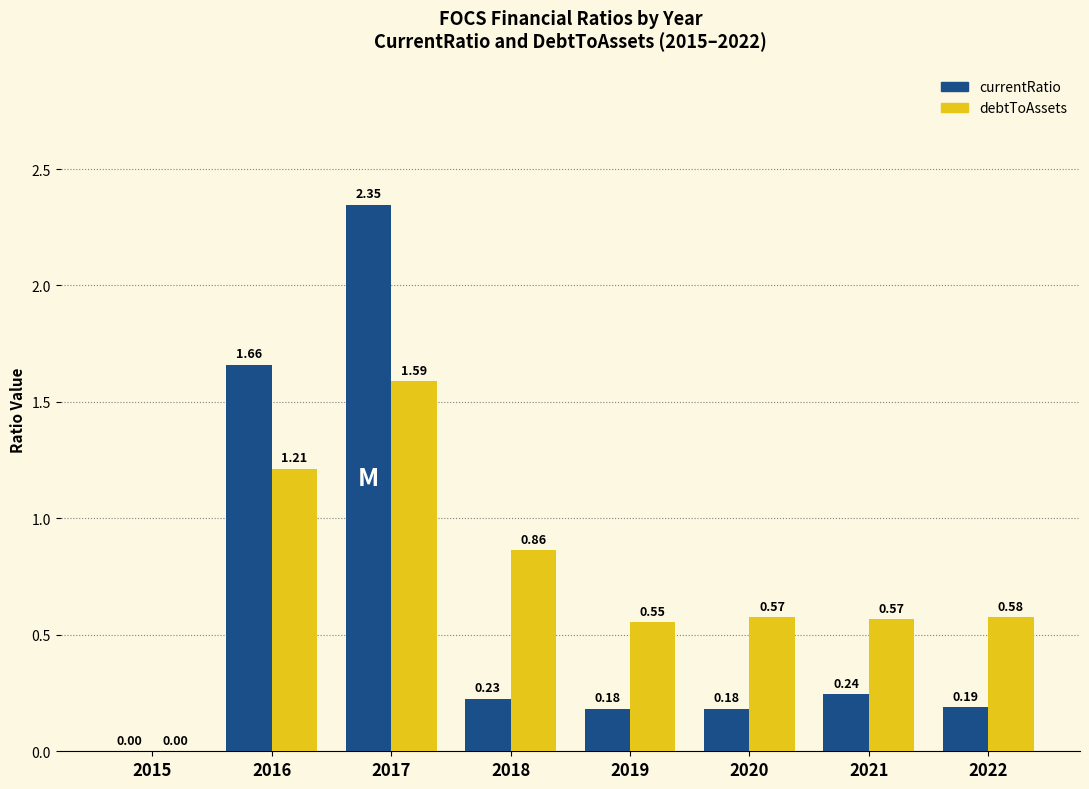

What is the sum of all currentRatio values?

5.0